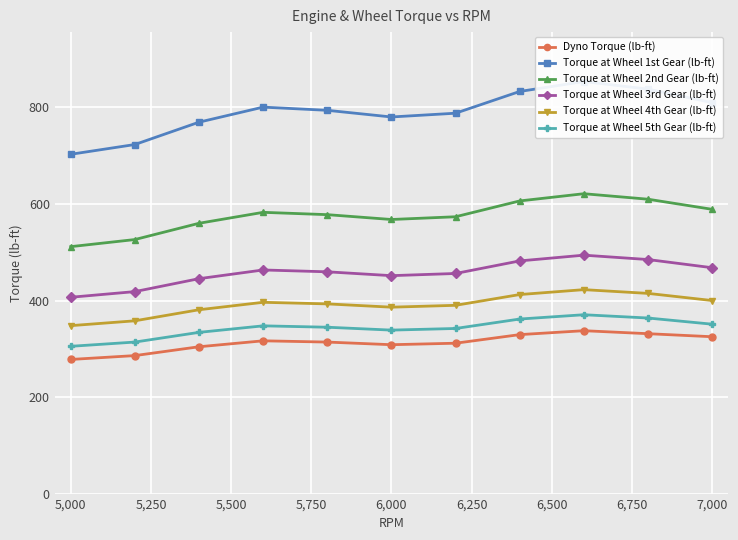

Is this an area chart (filled region under the line)?

No